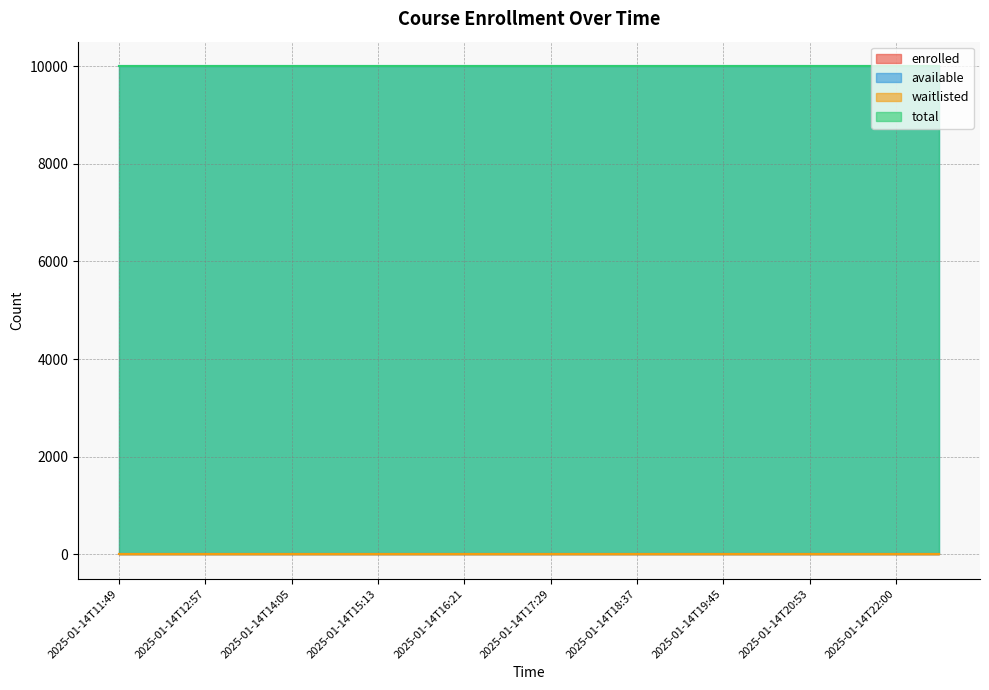

True or false: total and available cross at least once.

False